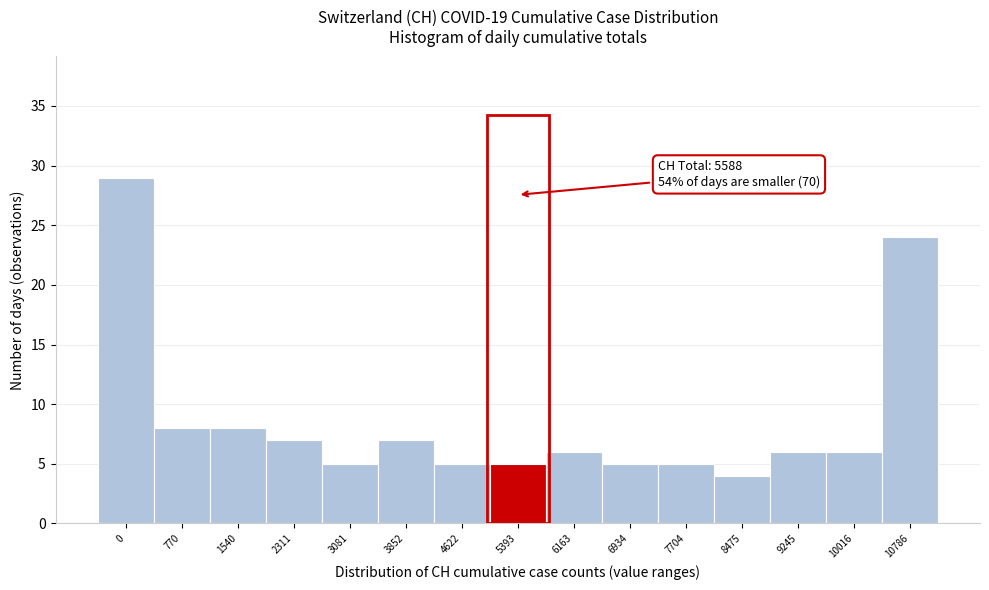

Reading right to left, what are all the values shown in this chart?

24	6	6	4	5	5	6	5	5	7	5	7	8	8	29